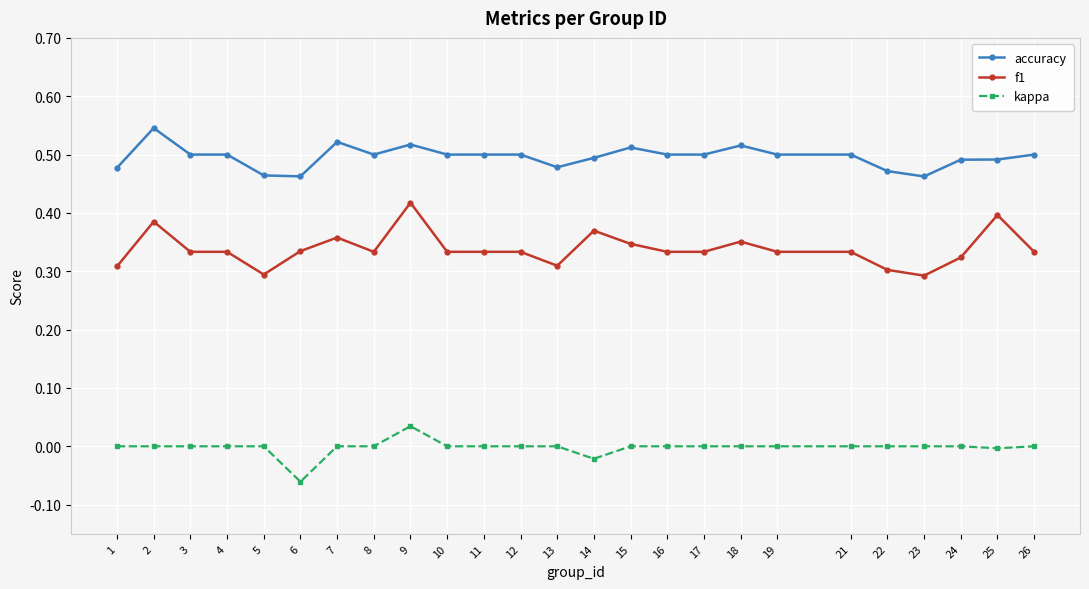

Which series has the widest spread of values?

f1